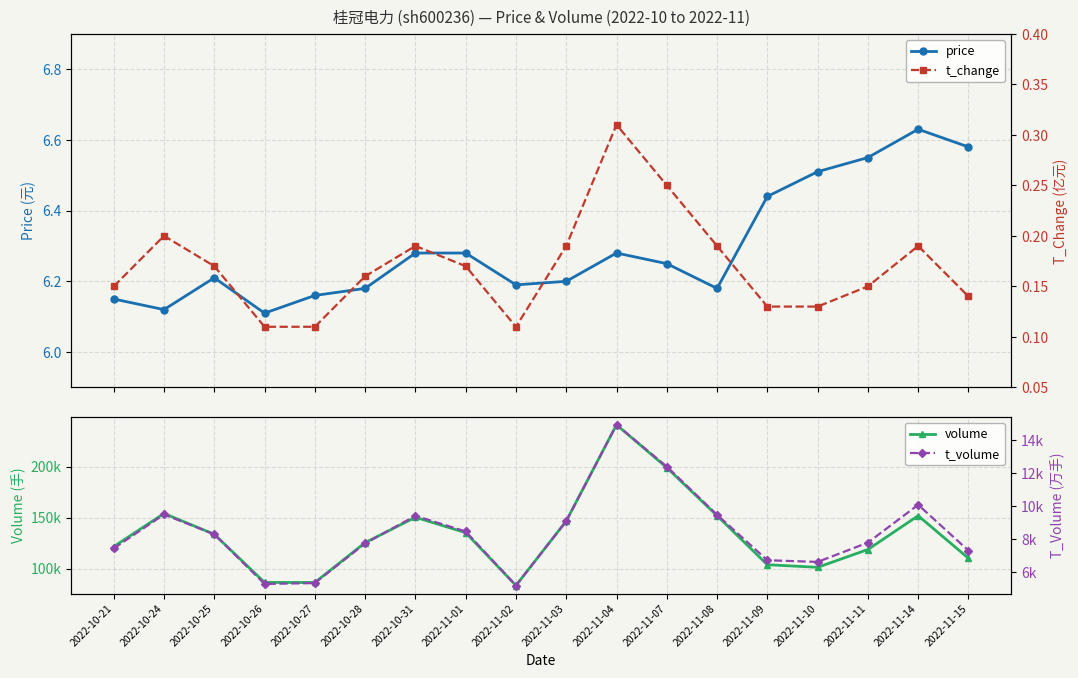

Is the value of price at 2022-10-31 greater than the value of t_change at 2022-11-11?

Yes